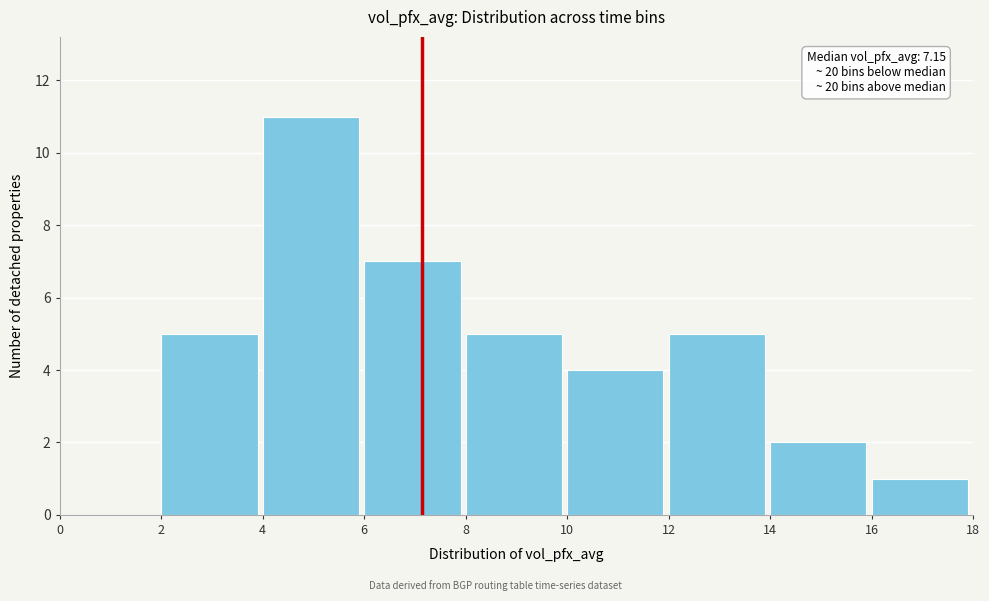

Which range on the x-axis has the tallest bar?

4 to 6